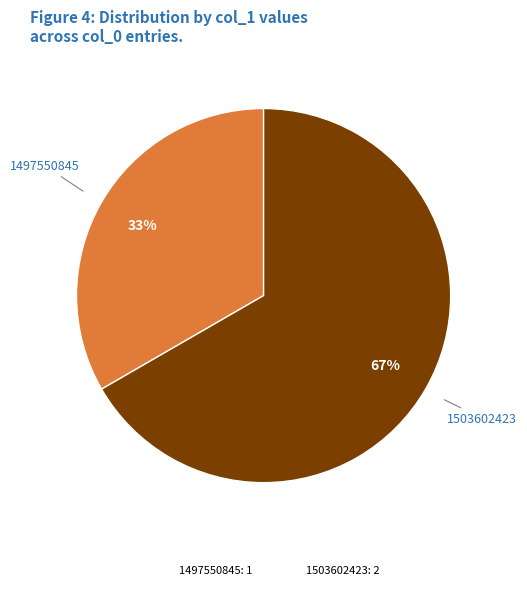

To the nearest percent, what is the average slice percentage?

50%